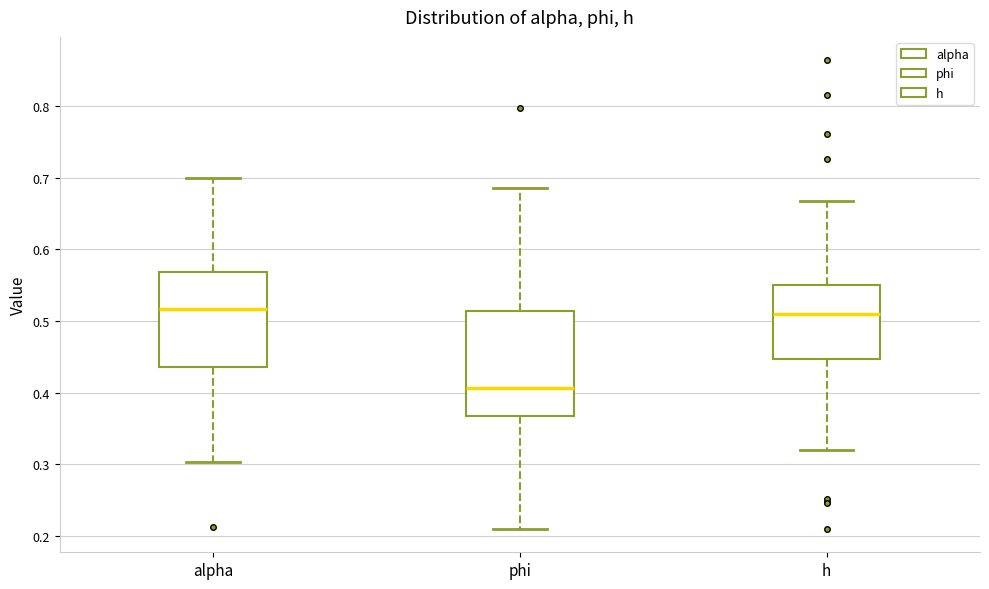

Reading left to right, transcribe this box plot: for each box, give where its median line is, the range the box spans, and where its two whiskers end, as read against the y-axis. The values are not printed on the chart, so give them approximately, as read against the axis.

alpha: median 0.52, box 0.44 to 0.57, whiskers 0.30 to 0.70
phi: median 0.41, box 0.37 to 0.51, whiskers 0.21 to 0.69
h: median 0.51, box 0.45 to 0.55, whiskers 0.32 to 0.67